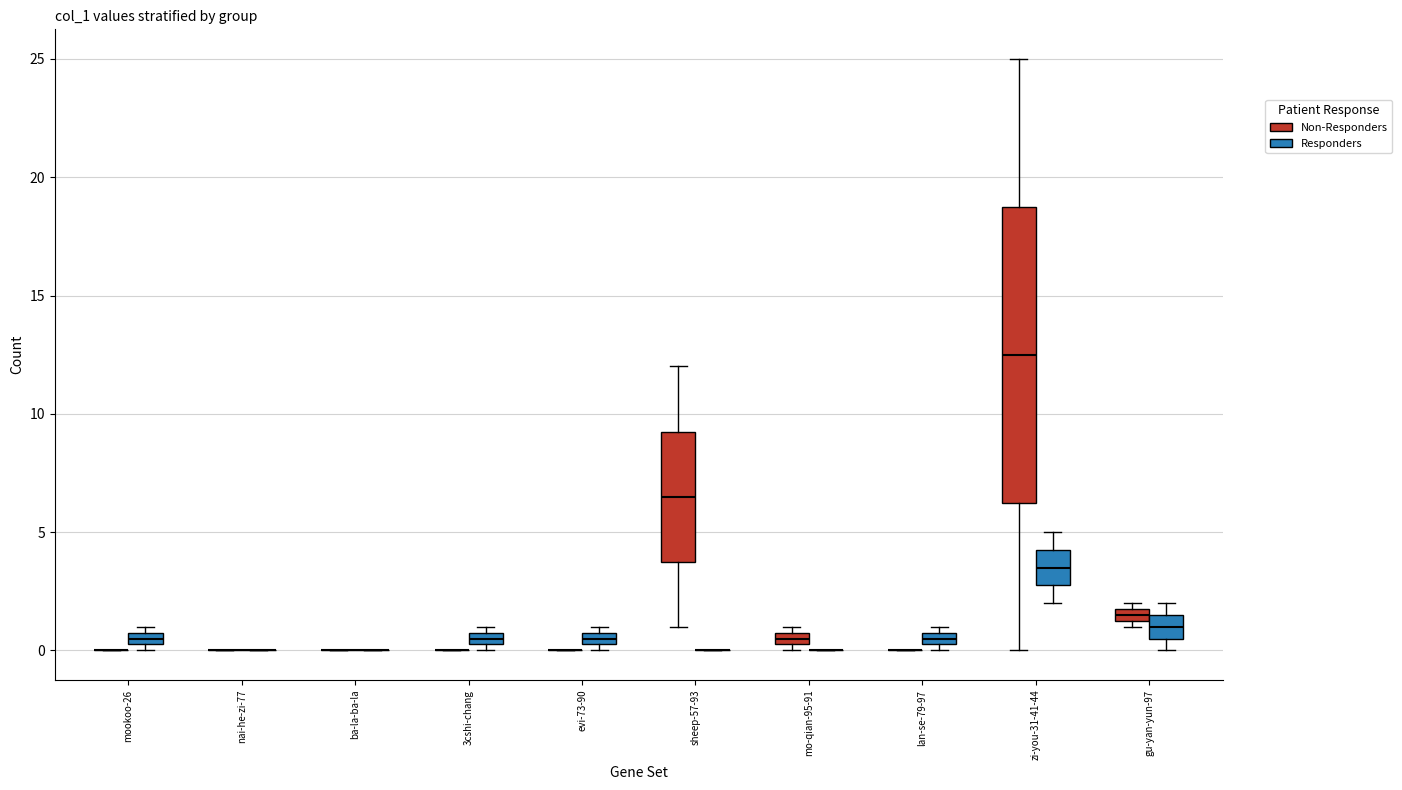

Comparing the boxes themselves (not the whiskers), which one is the tallest?

zi-you-31-41-44 (Non-Responders)